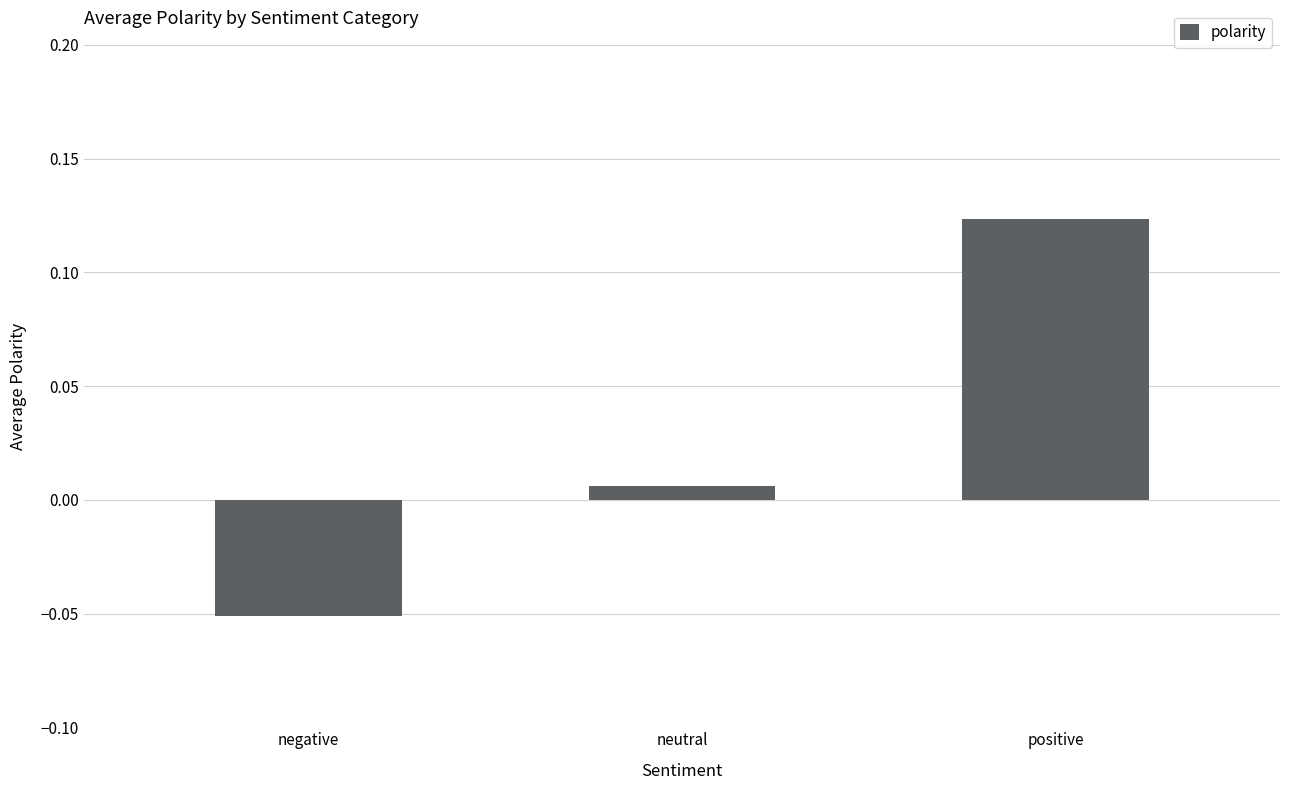

At which label is the value closest to 0?

neutral